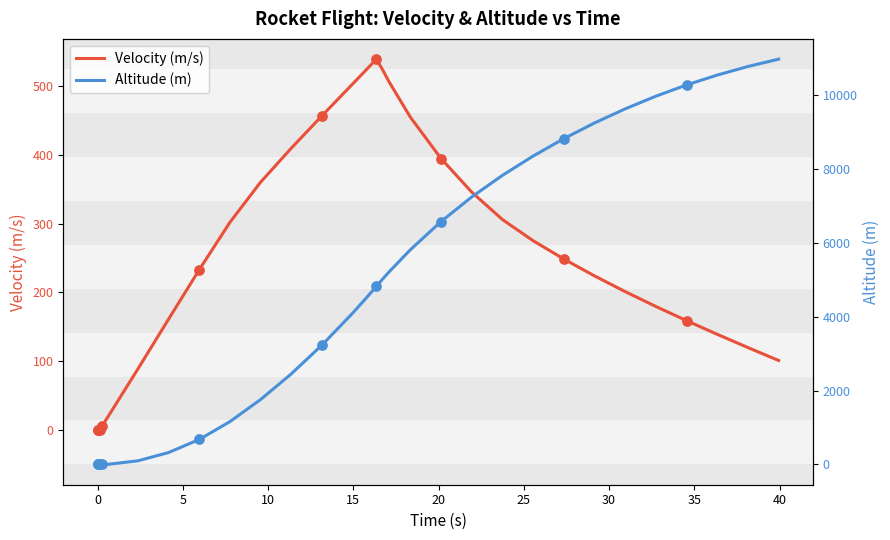

Which series has the largest total across all categories?

Altitude (m)